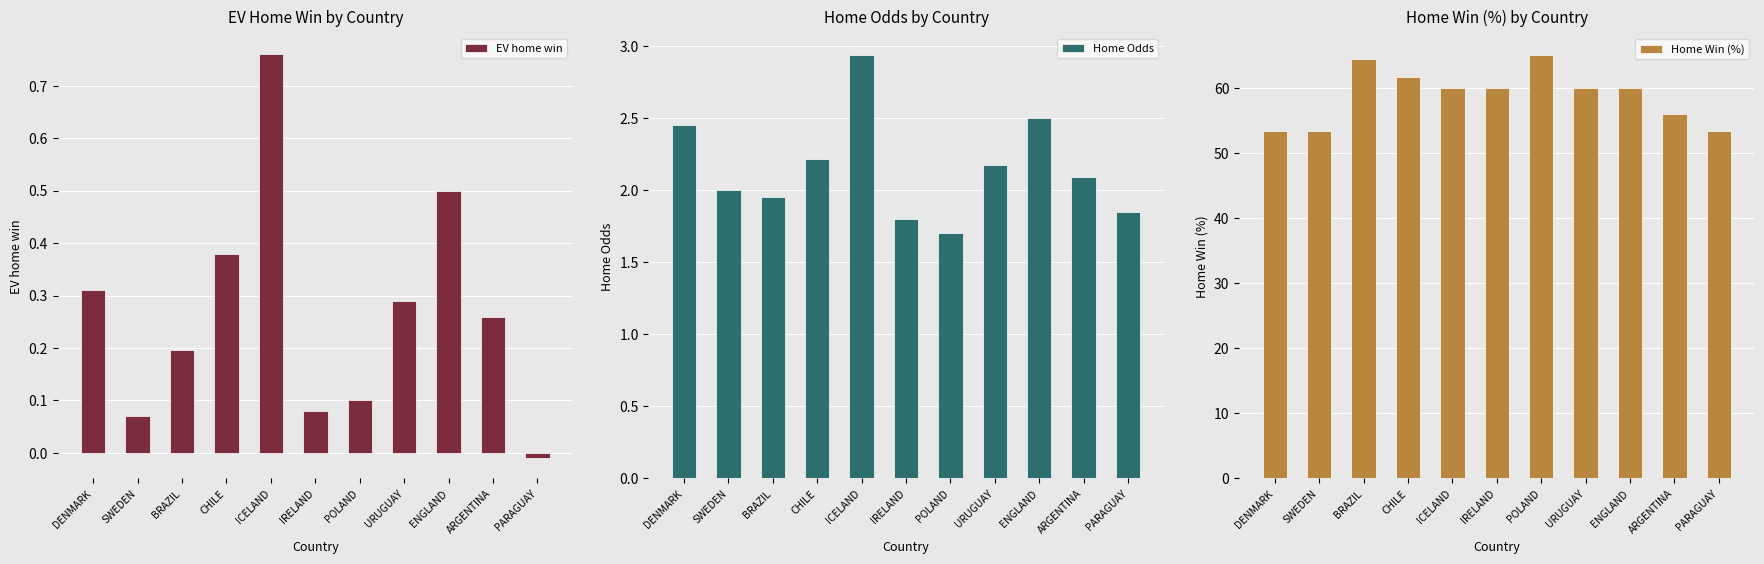

Reading right to left, what are all the values shown in this chart?

EV home win: -0.0	0.3	0.5	0.3	0.1	0.1	0.8	0.4	0.2	0.1	0.3
Home Odds: 1.9	2.1	2.5	2.2	1.7	1.8	2.9	2.2	1.9	2.0	2.5
Home Win (%): 53.3	56.0	60.0	60.0	65.0	60.0	60.0	61.6	64.4	53.3	53.3